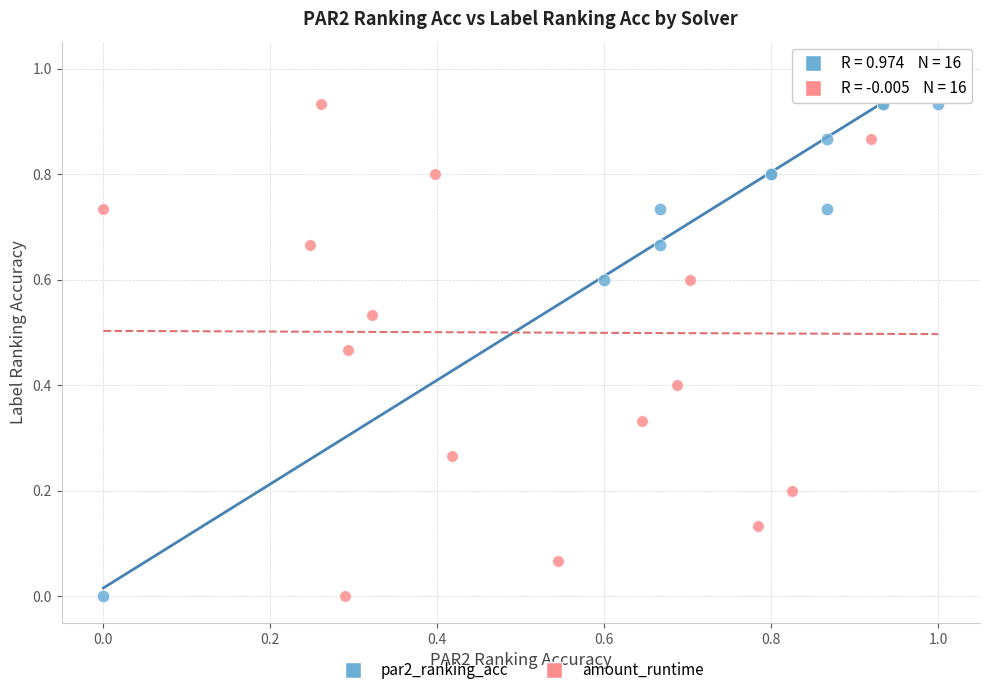

What are all the series names shown in the legend?

par2_ranking_acc, amount_runtime